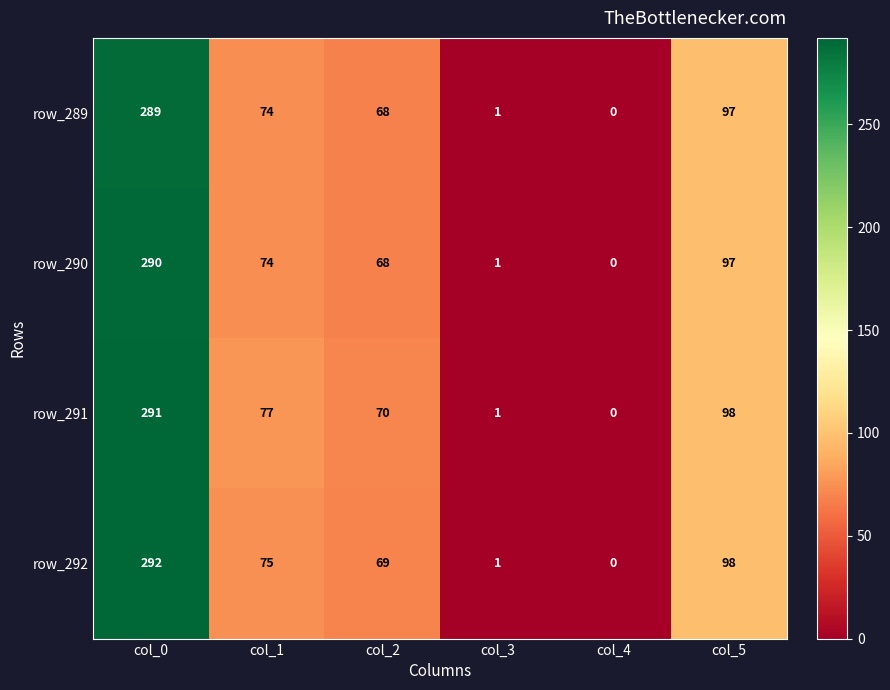

List the labels in order of row_291 value, largest first.

col_0, col_5, col_1, col_2, col_3, col_4